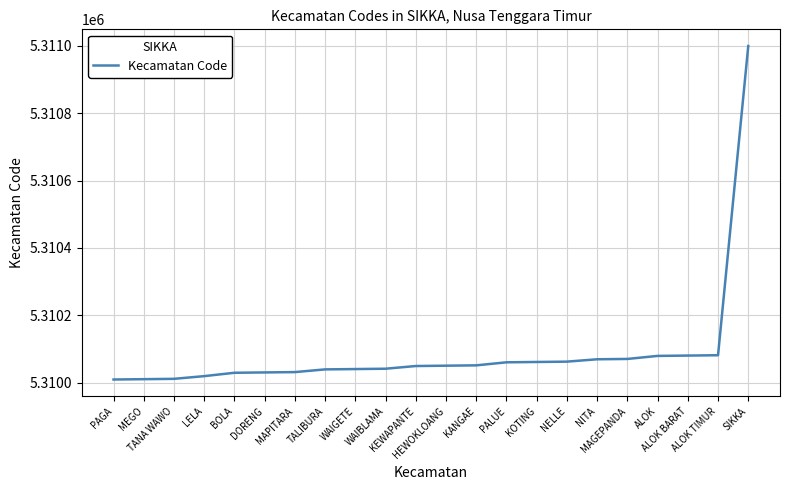

What position from the left is LELA?

4